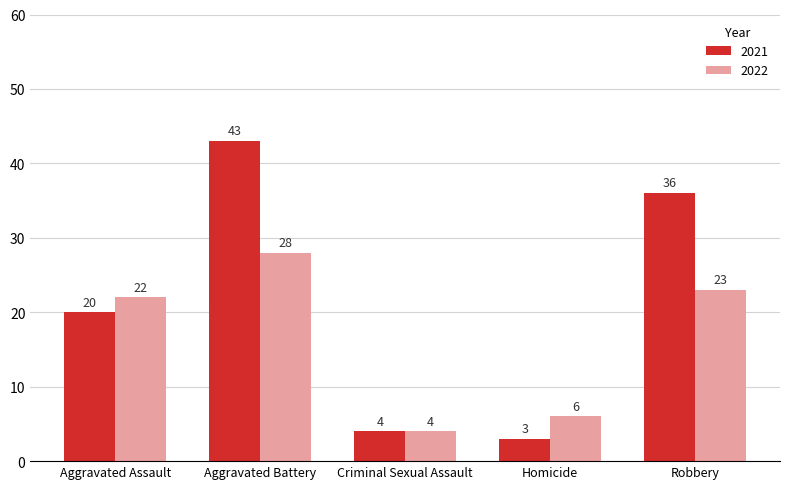

How many groups of bars are there?

5